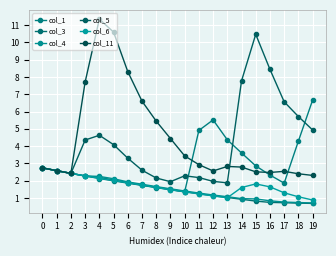

How many lines are shown in the chart?

6